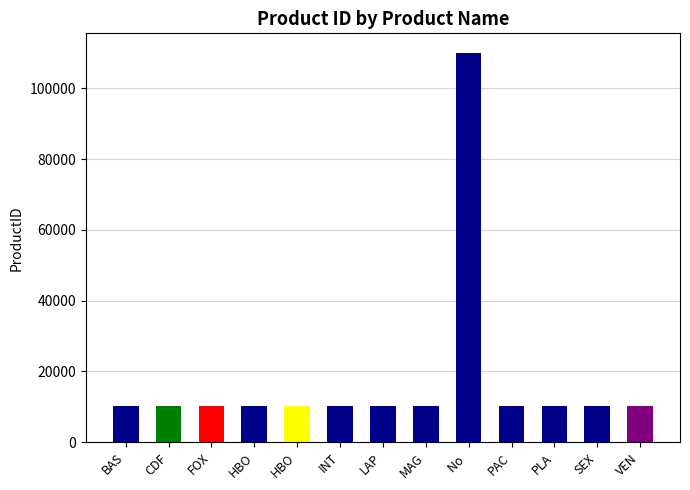

Is it true that the value at FOX SPORTS PREMIUM is 10202?

True